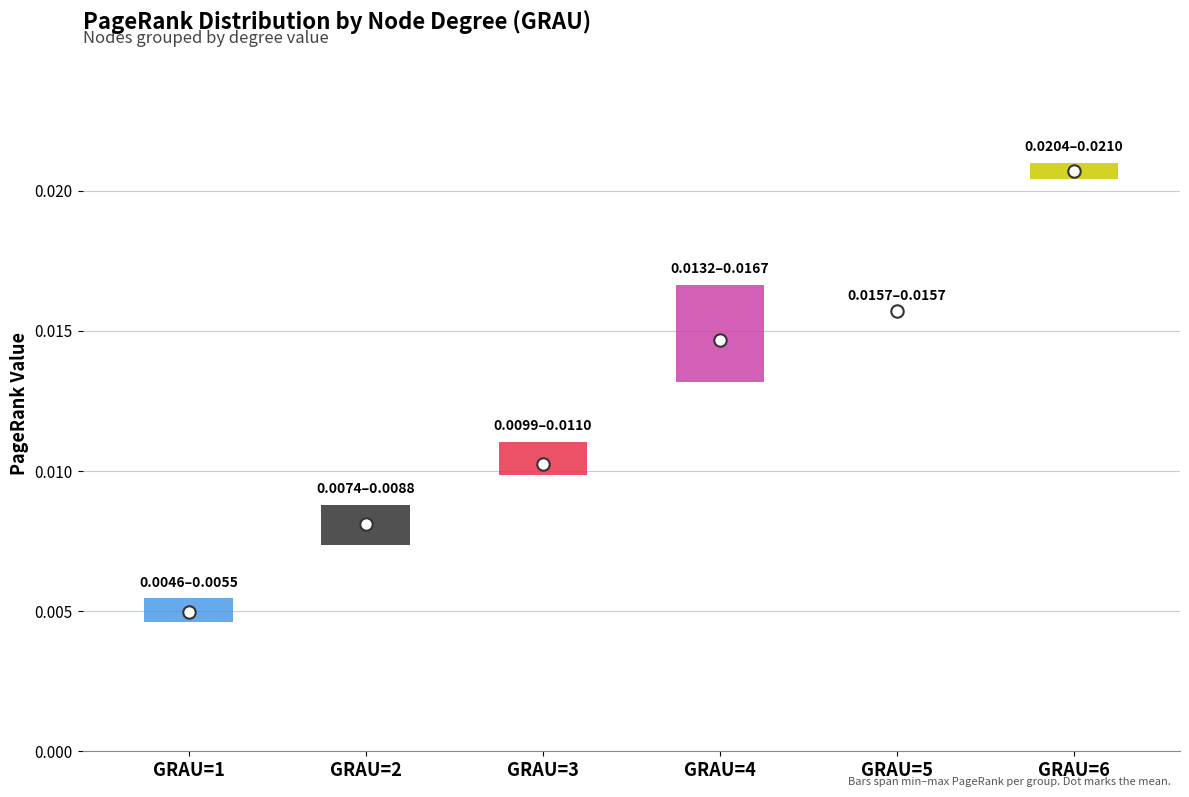

At which category is the sum across all series the highest?

6